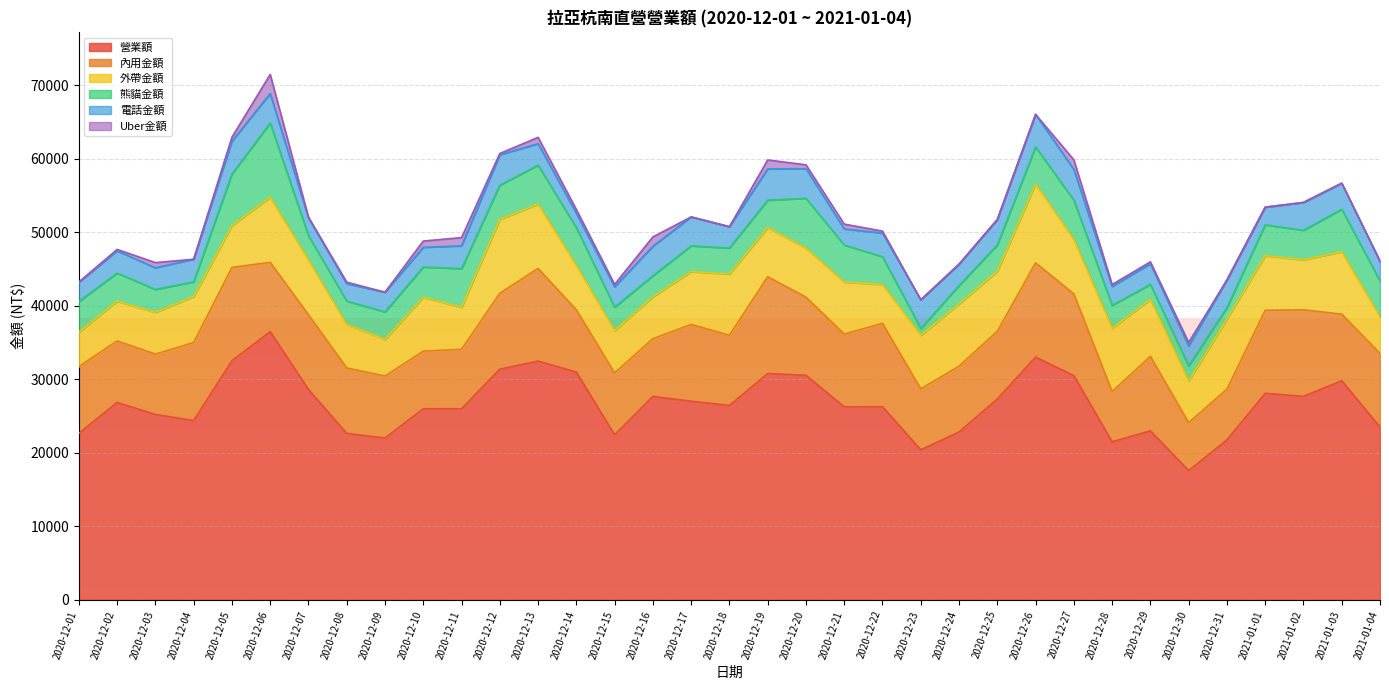

At which label is 內用金額 closest to 9849?

2020-12-21